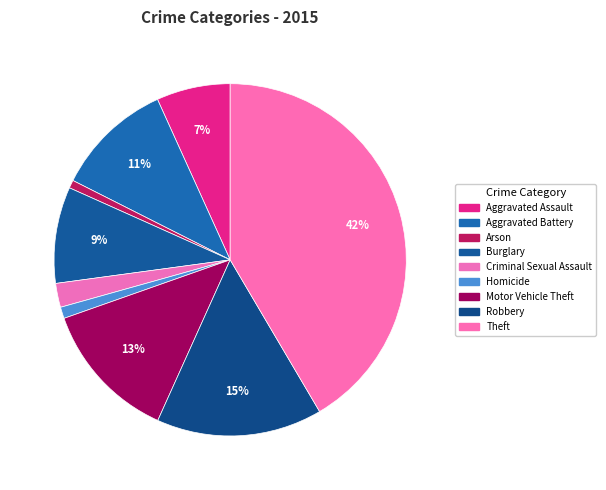

To the nearest percent, what percentage of the pie is Arson?

1%